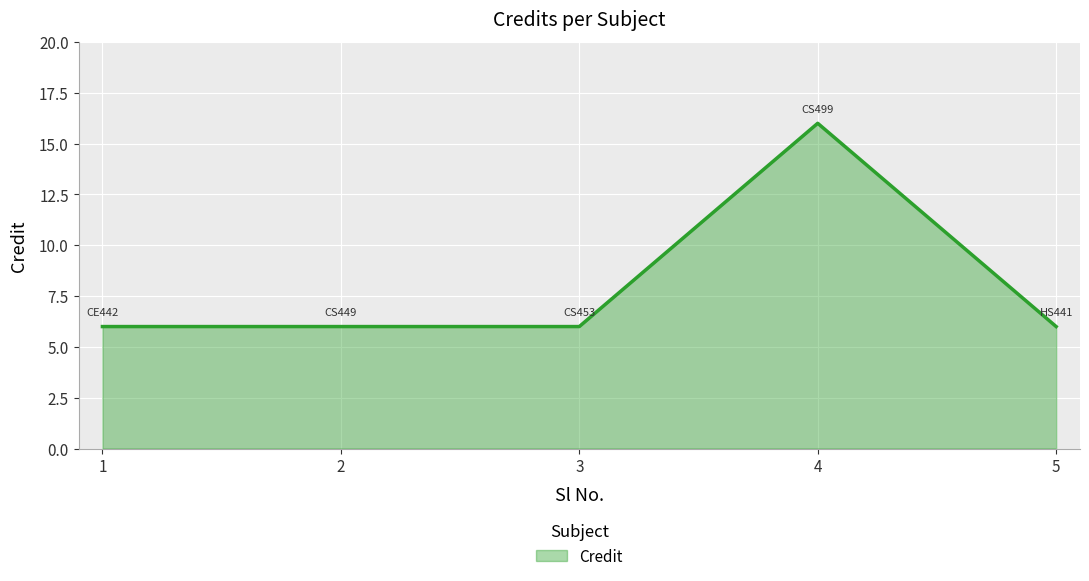

True or false: the data has more than 2 interior local peaks.

False